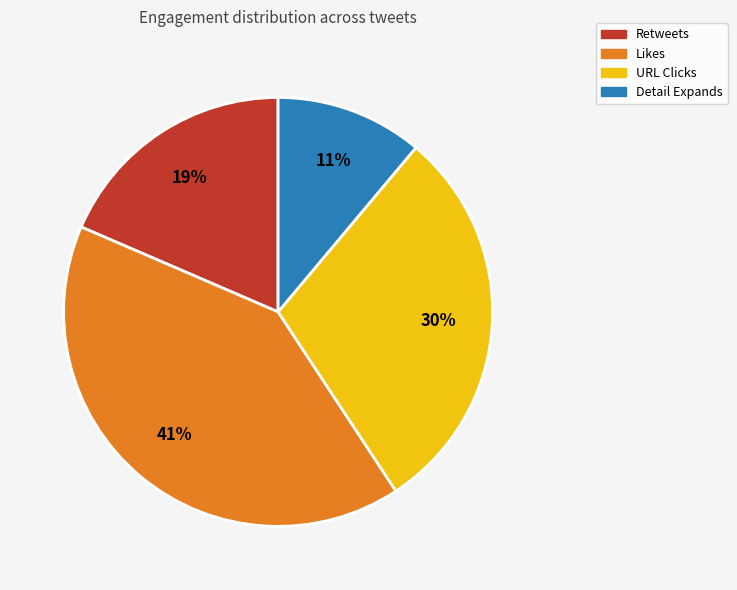

How many segments does this pie chart have?

4